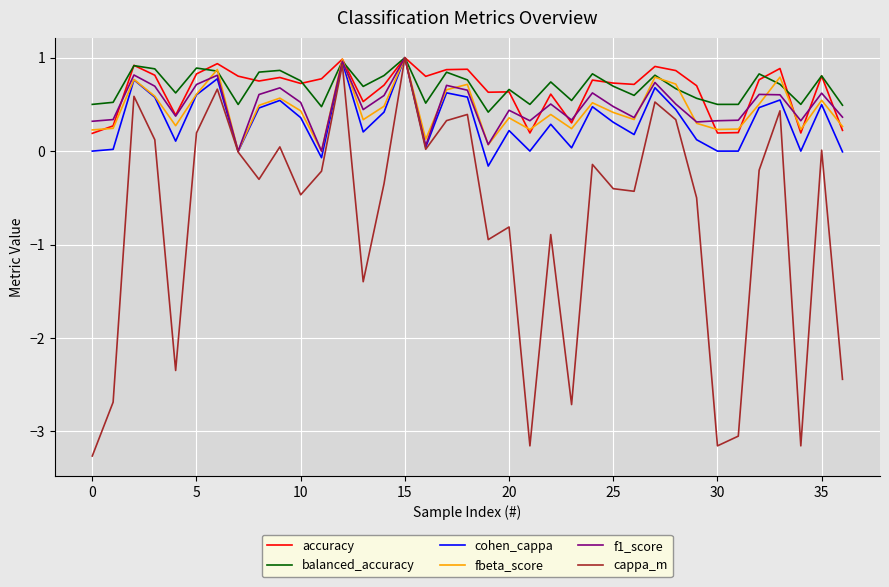

Which series has the widest spread of values?

cappa_m